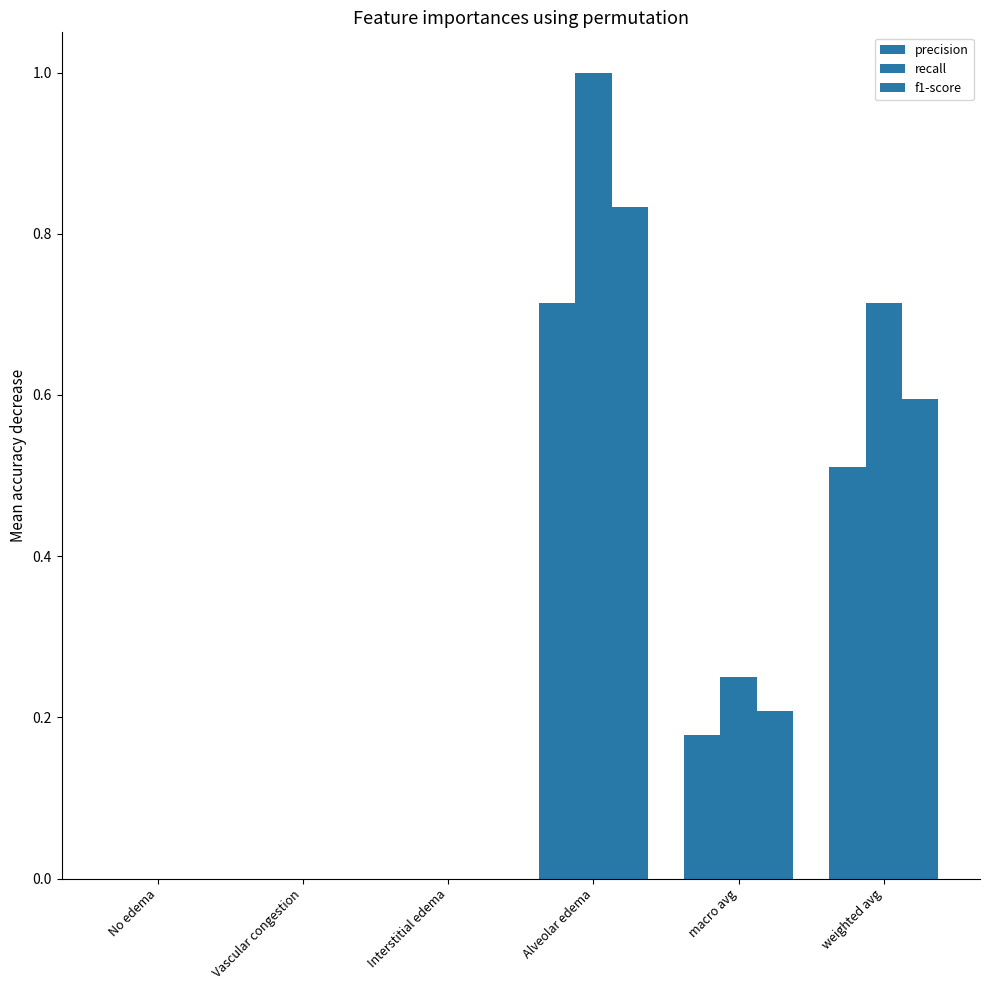

Are the bars horizontal?

No